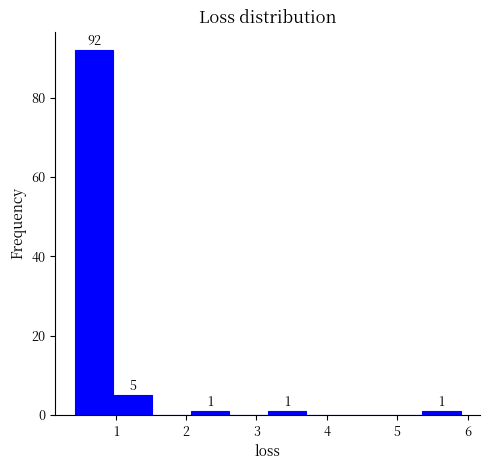

Over which range of the x-axis is the bar tallest?

0.4 to 1.0